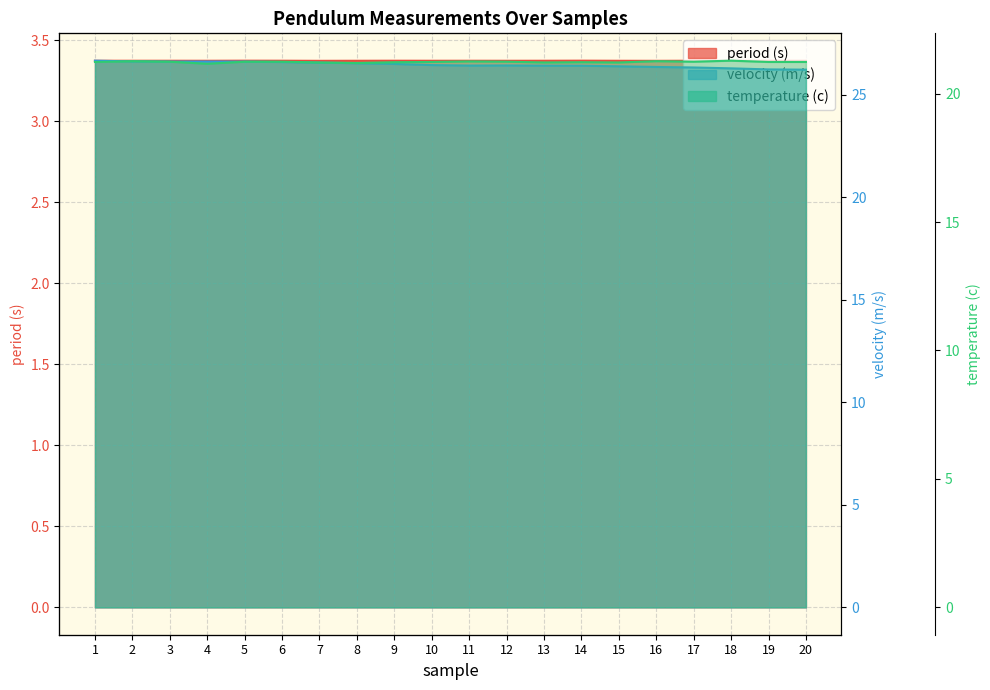

True or false: velocity (m/s) and period (s) intersect in this chart.

False